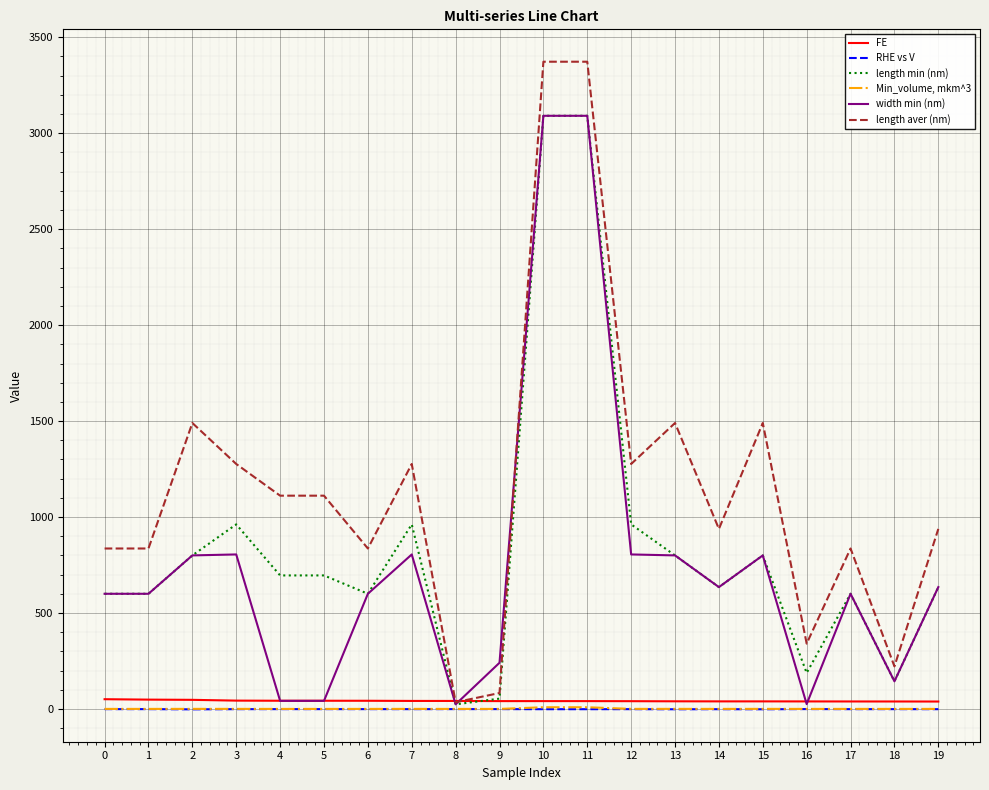

Does the chart have visible grid lines?

Yes